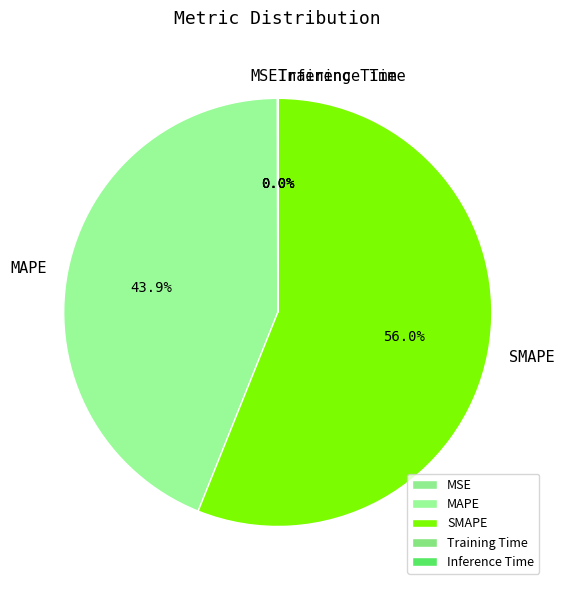

Which slice is the largest?

SMAPE